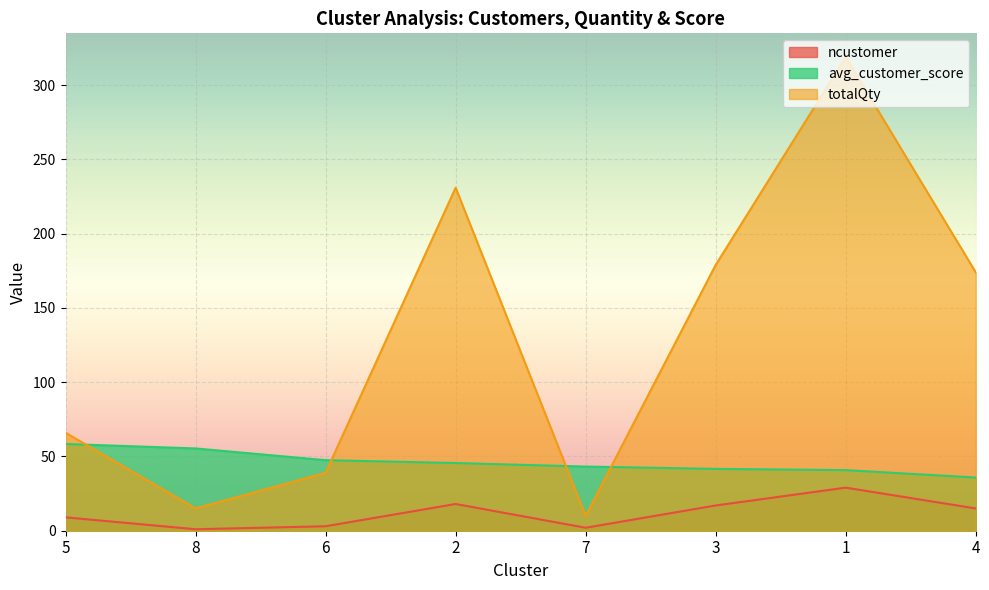

How many lines are shown in the chart?

3